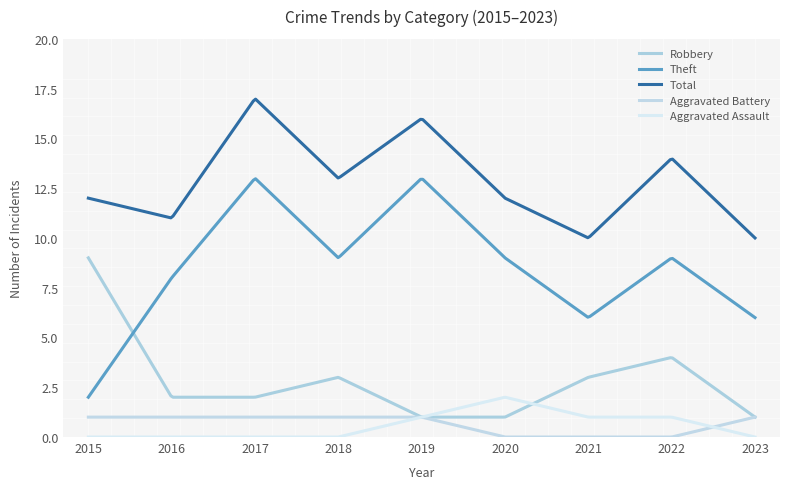

Is this an area chart (filled region under the line)?

No